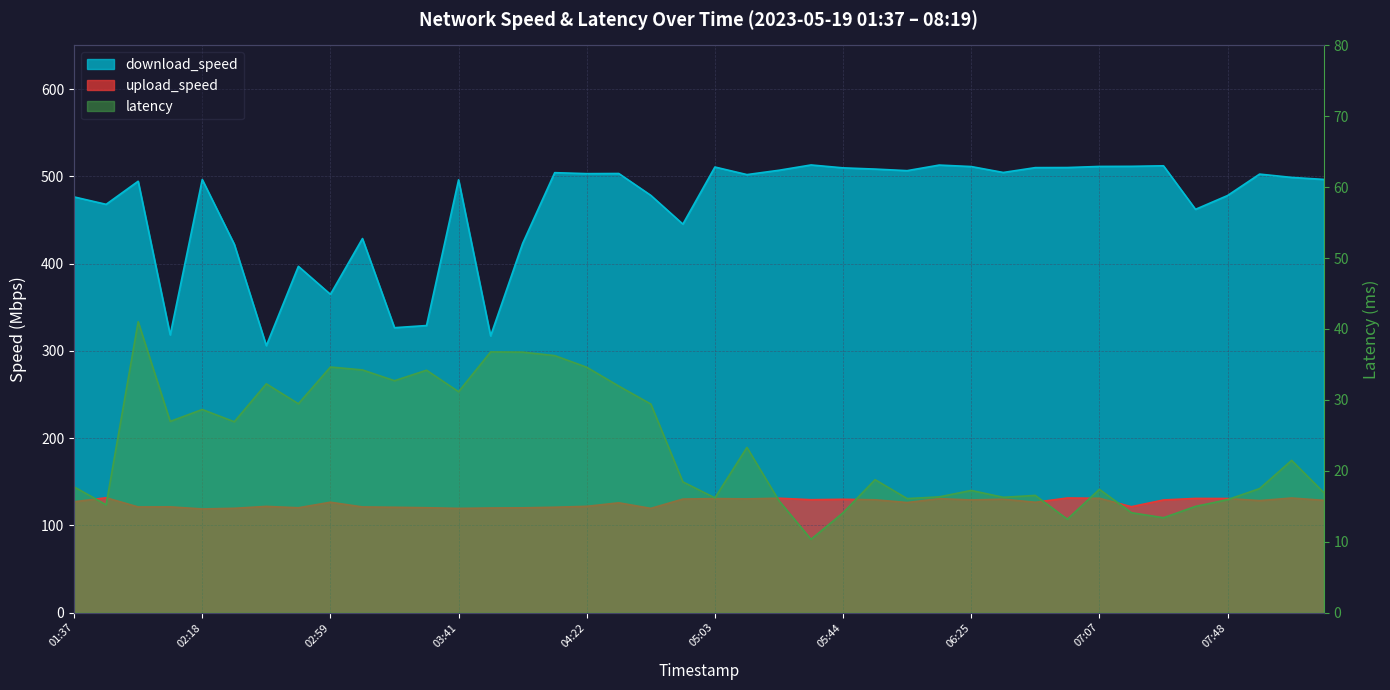

What is the difference between the upload_speed values at 07:58 and 03:41?

8.9